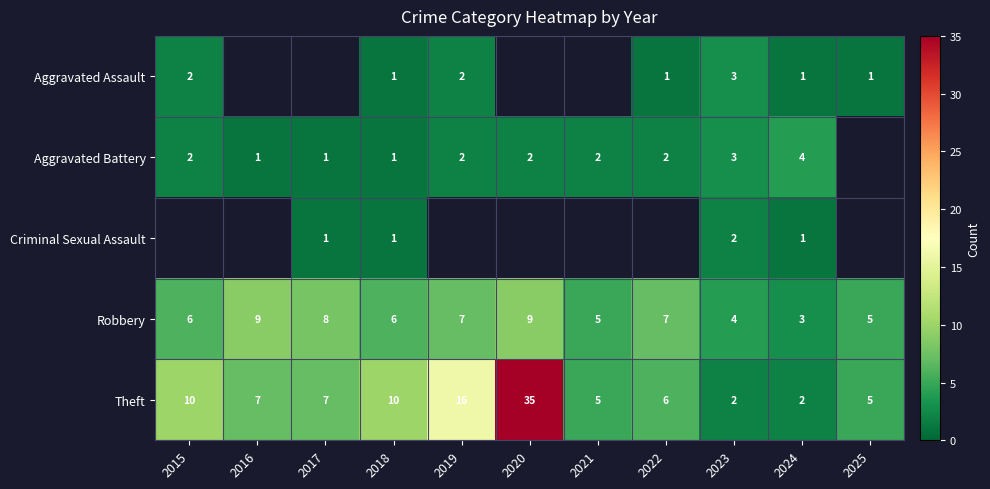

What is the difference between the maximum and minimum values in the Theft series?

33.0